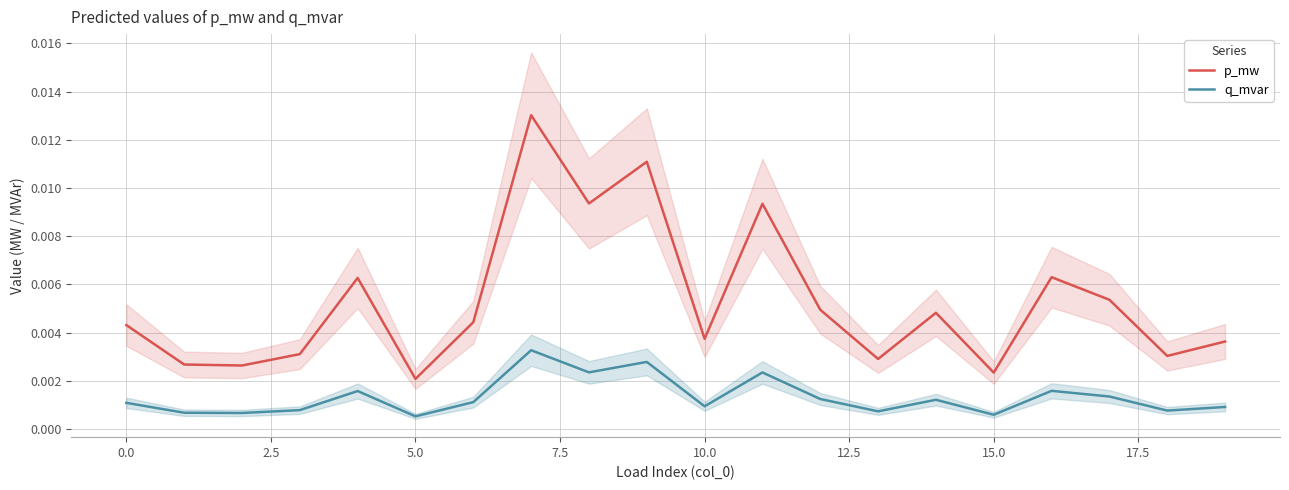

True or false: p_mw and q_mvar intersect in this chart.

False